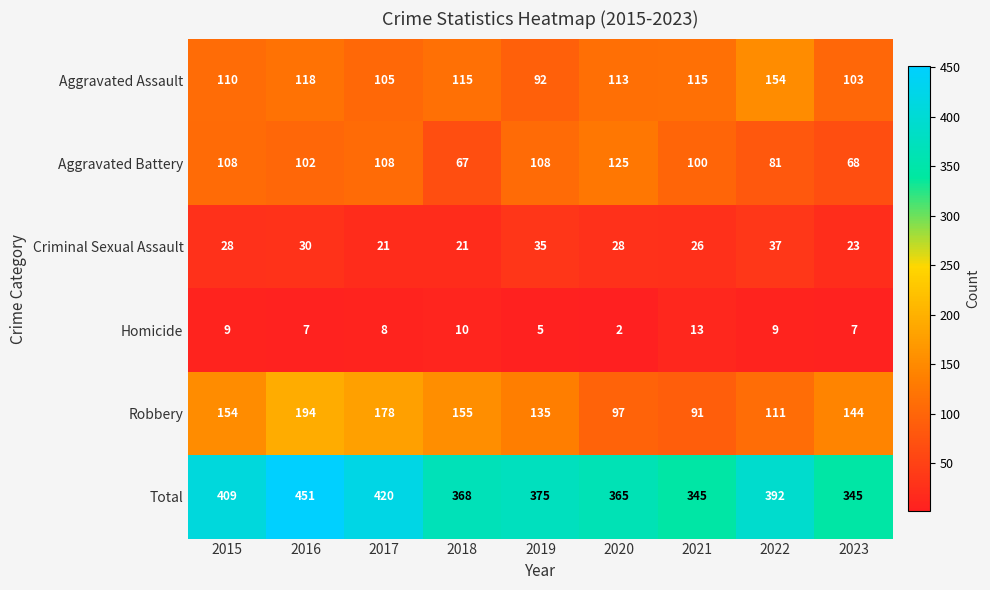

Which series has the largest total across all categories?

Total